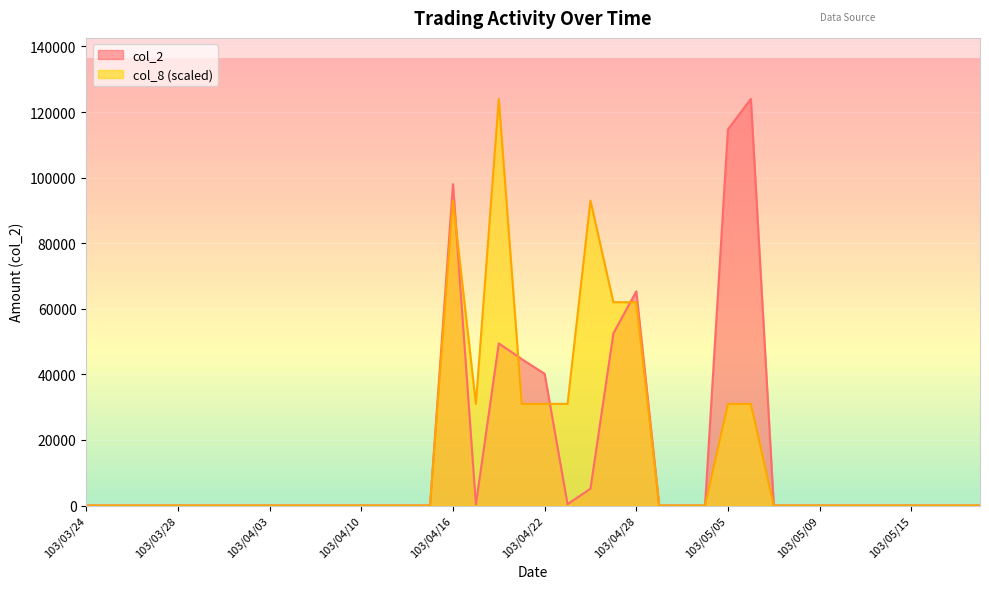

The col_2 series shows 0 at 103/04/14. True or false?

True